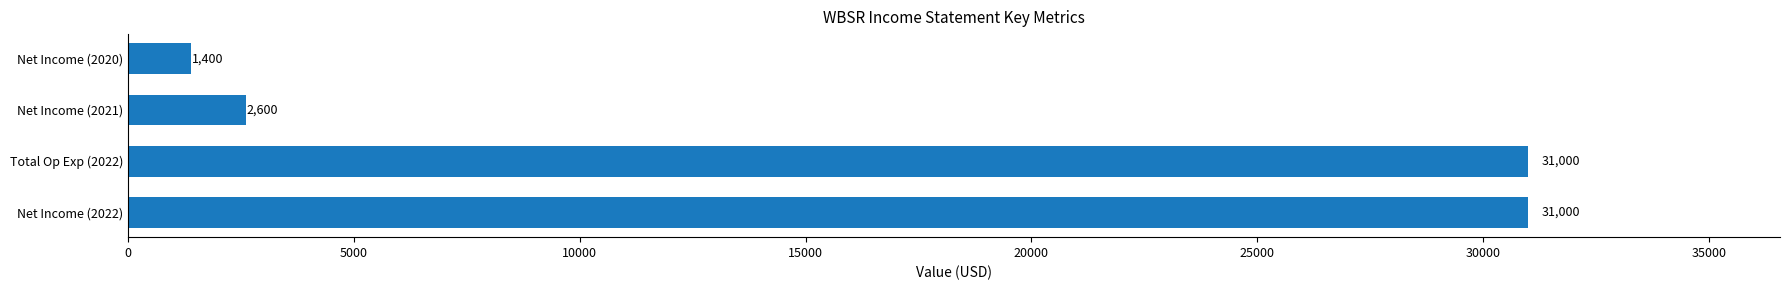

Reading bottom to top, list all the values displayed in this chart.

Net Income (2022)=31000	Total Op Exp (2022)=31000	Net Income (2021)=2600	Net Income (2020)=1400